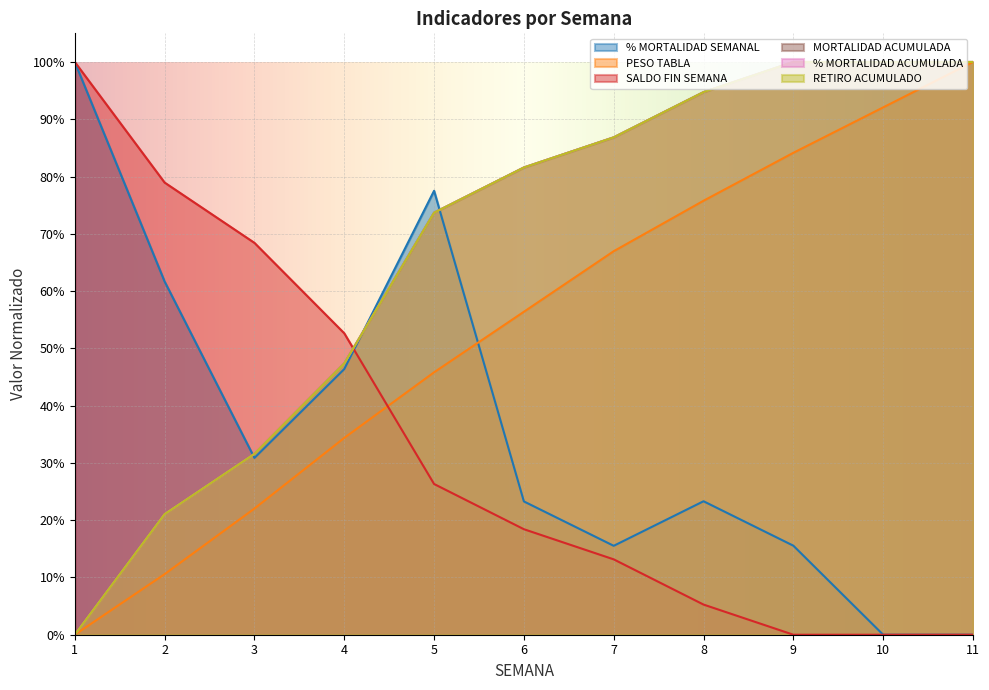

Reading right to left, extract all data points from this chart.

% MORTALIDAD SEMANAL: 11=0.0	10=0.0	9=0.2	8=0.2	7=0.2	6=0.2	5=0.8	4=0.5	3=0.3	2=0.6	1=1.0
PESO TABLA: 11=1.0	10=0.9	9=0.8	8=0.8	7=0.7	6=0.6	5=0.5	4=0.3	3=0.2	2=0.1	1=0.0
SALDO FIN SEMANA: 11=0.0	10=0.0	9=0.0	8=0.1	7=0.1	6=0.2	5=0.3	4=0.5	3=0.7	2=0.8	1=1.0
MORTALIDAD ACUMULADA: 11=1.0	10=1.0	9=1.0	8=0.9	7=0.9	6=0.8	5=0.7	4=0.5	3=0.3	2=0.2	1=0.0
% MORTALIDAD ACUMULADA: 11=1.0	10=1.0	9=1.0	8=0.9	7=0.9	6=0.8	5=0.7	4=0.5	3=0.3	2=0.2	1=0.0
RETIRO ACUMULADO: 11=1.0	10=1.0	9=1.0	8=0.9	7=0.9	6=0.8	5=0.7	4=0.5	3=0.3	2=0.2	1=0.0